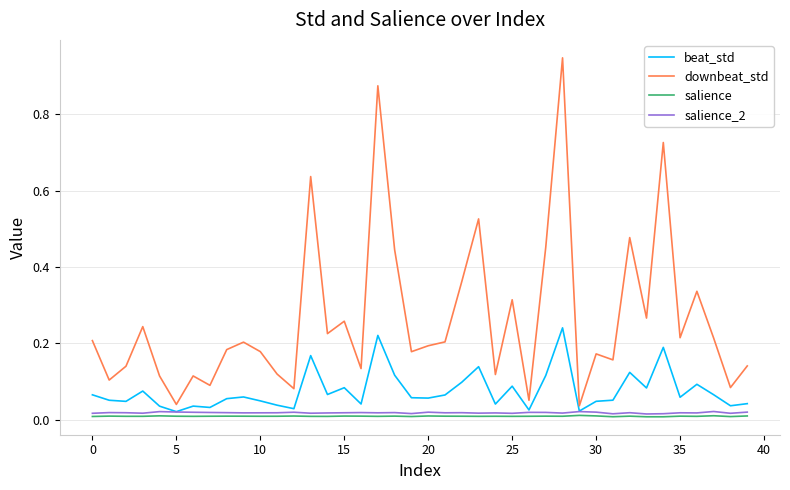

Which series has the largest range (max minus min)?

downbeat_std